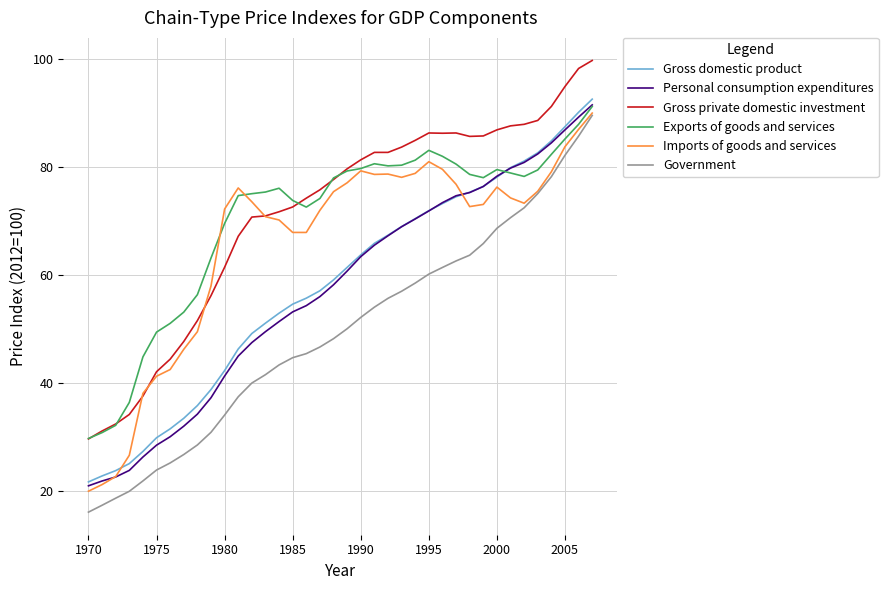

What is the highest value of the Gross private domestic investment series?

99.7